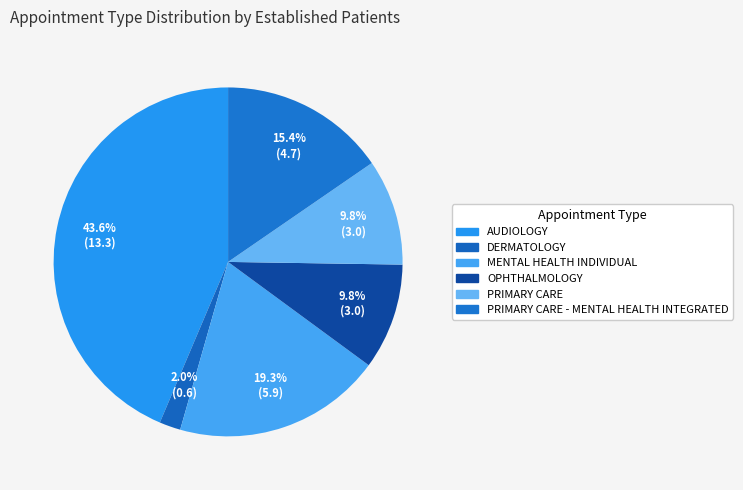

What is the largest slice in the pie chart?

AUDIOLOGY